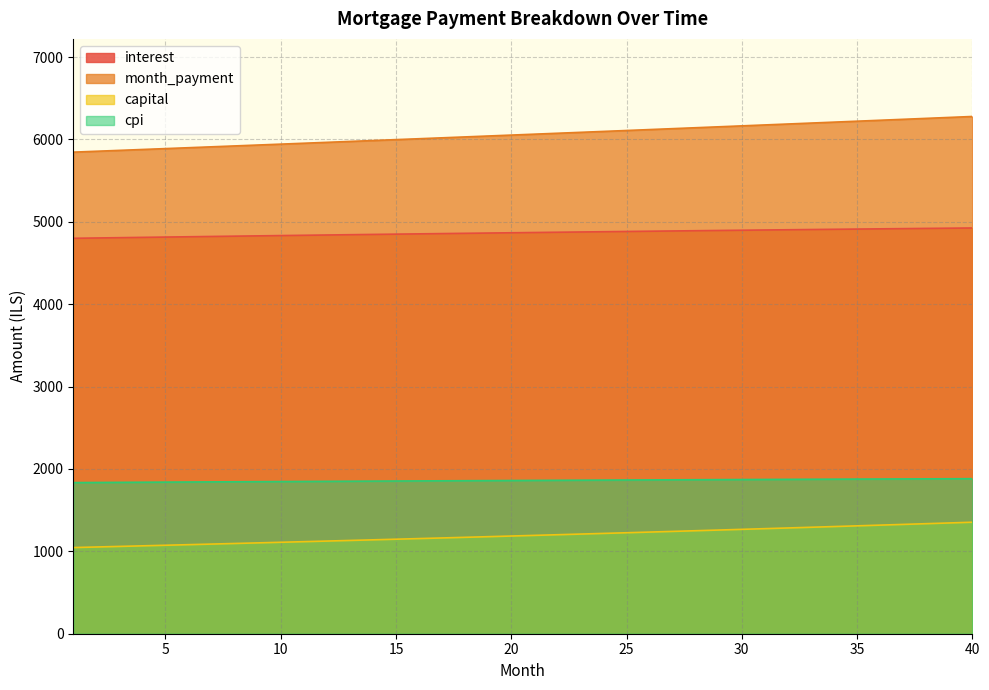

How many lines are shown in the chart?

4